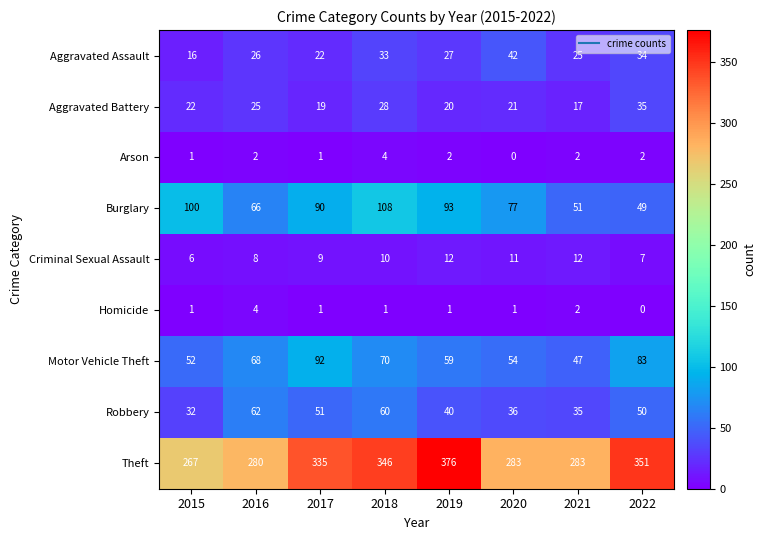

How many categories are shown in the chart?

8